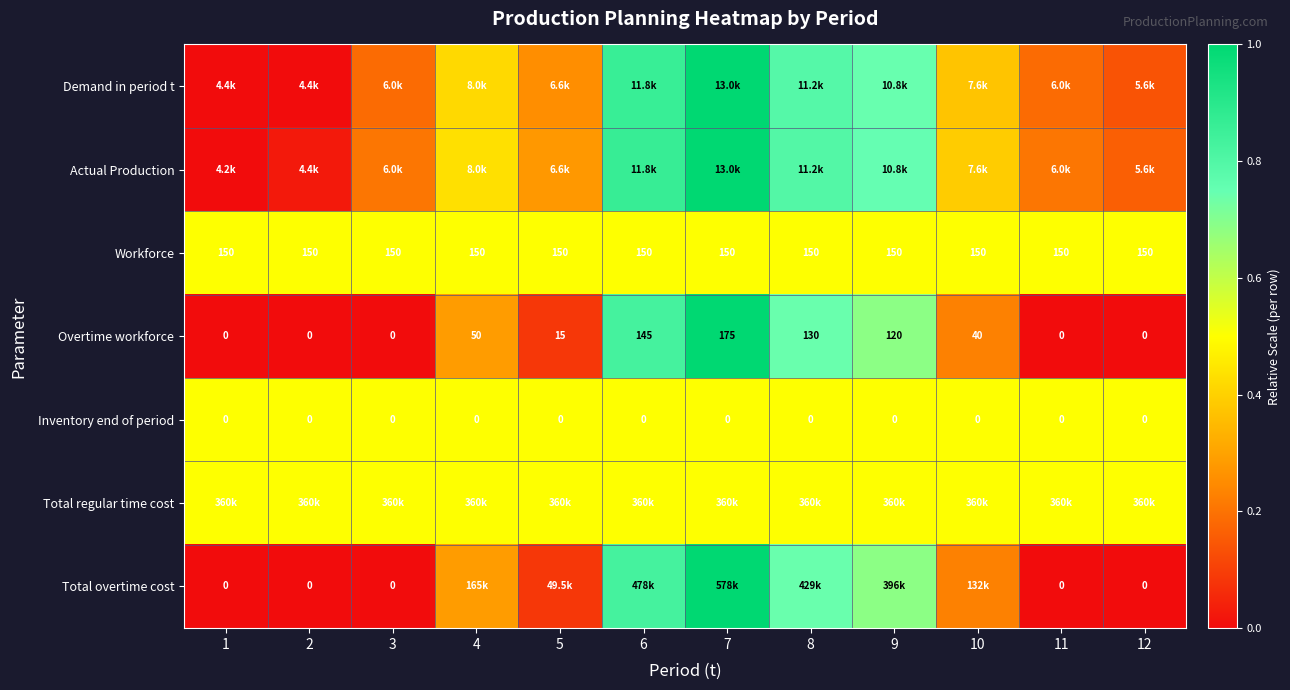

Which label corresponds to the largest value in the chart?

7